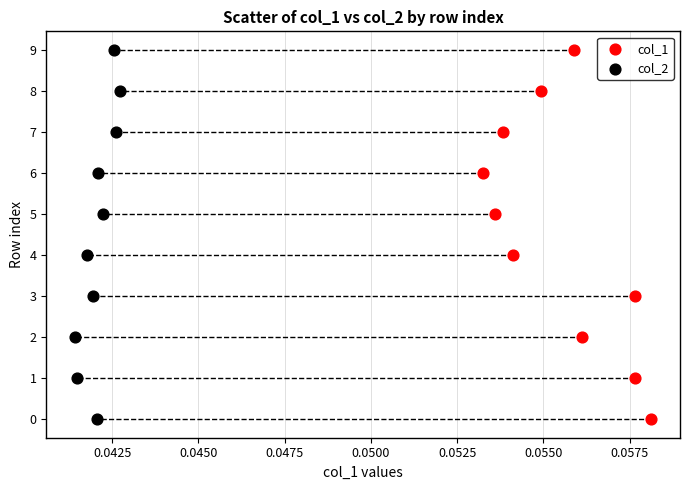

What are all the series names shown in the legend?

col_1, col_2